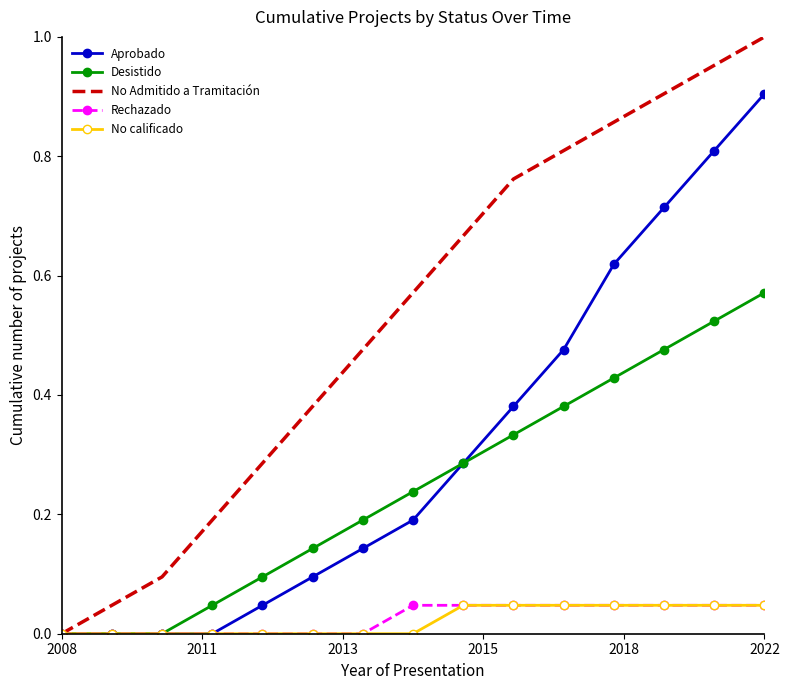

Which series has the largest range (max minus min)?

No Admitido a Tramitación